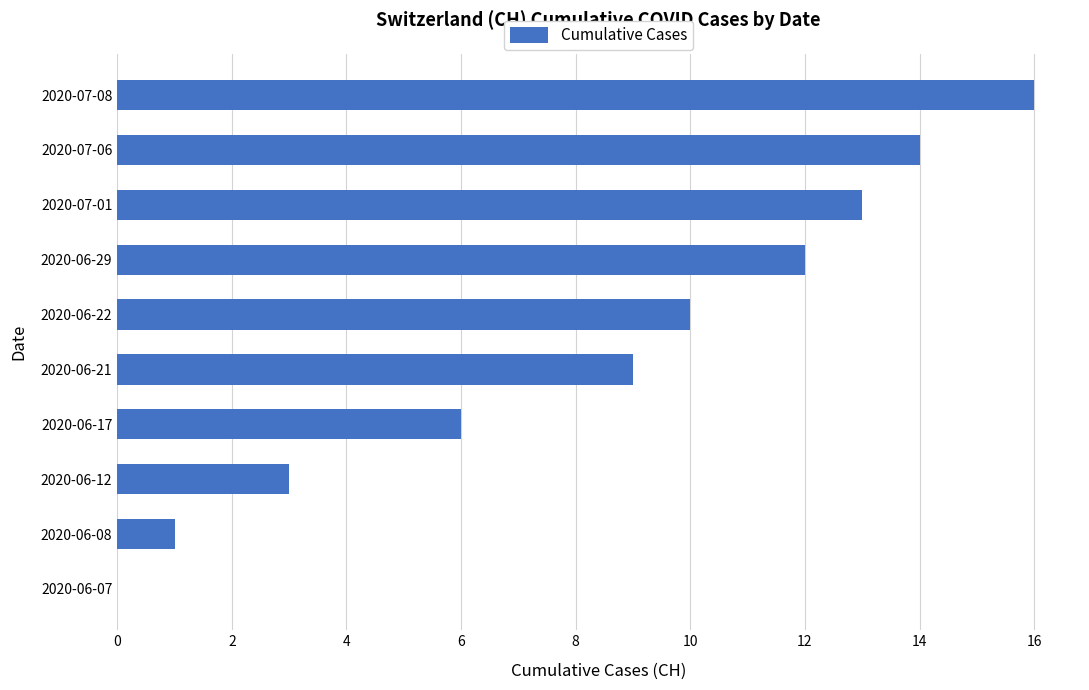

The value at 2020-07-06 is 21. True or false?

False